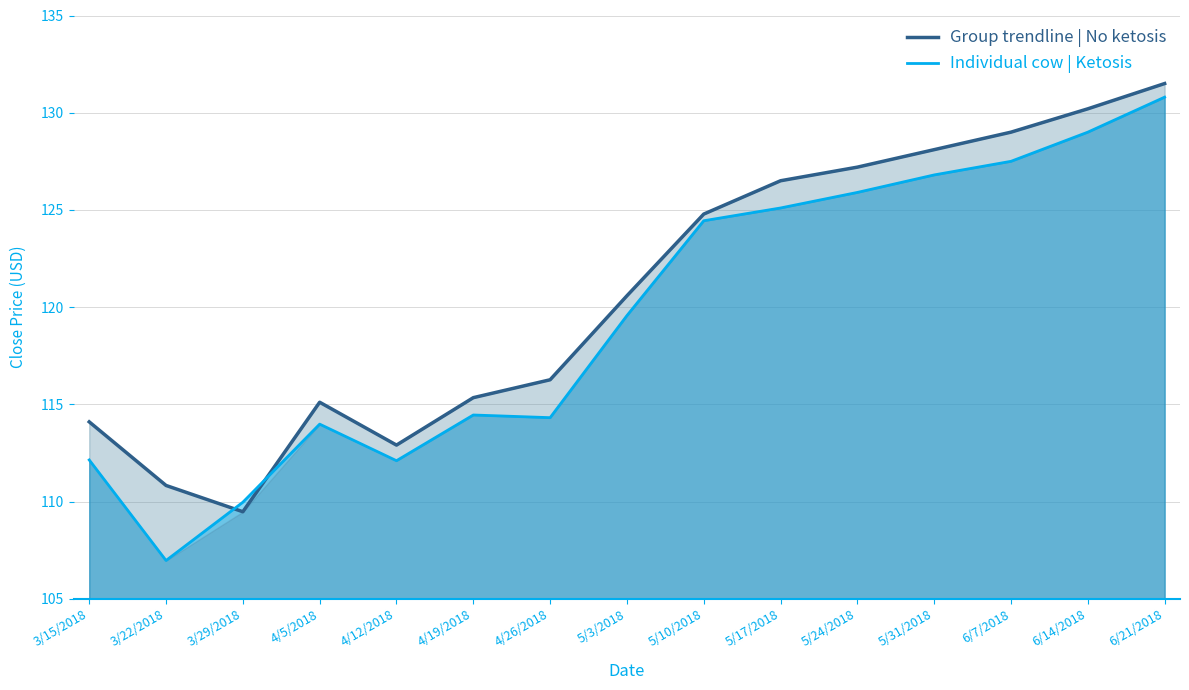

At which category does Group trendline | No ketosis reach its first local peak?

4/5/2018